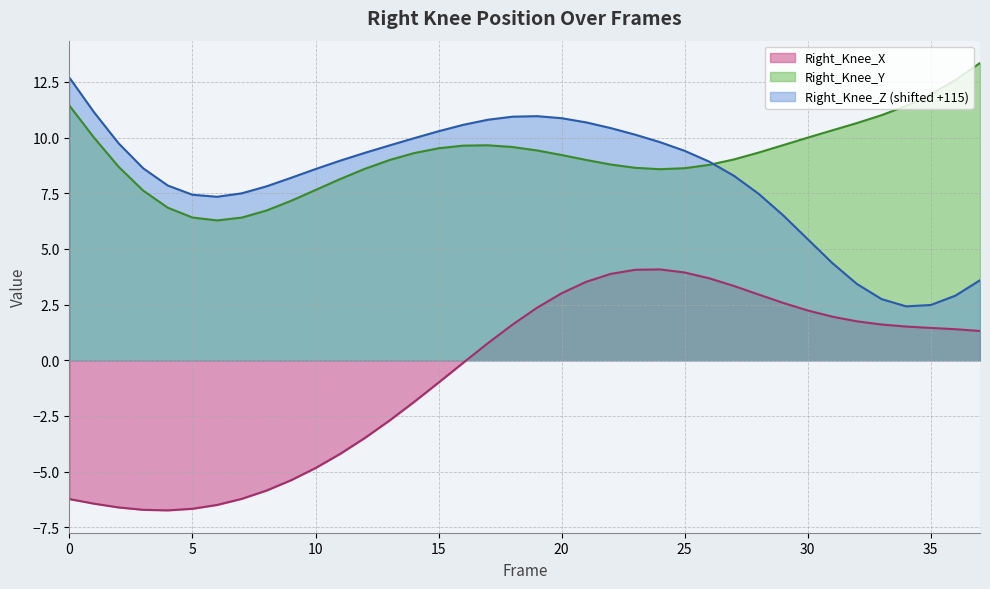

What is the approximate value of Right_Knee_Z at 27?

8.3